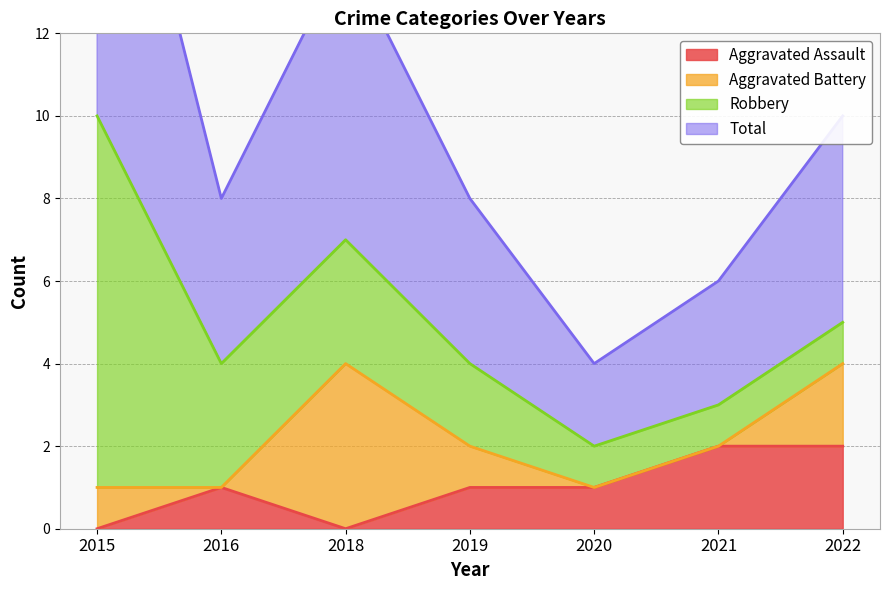

Where is Total nearest to the value 6?

2018